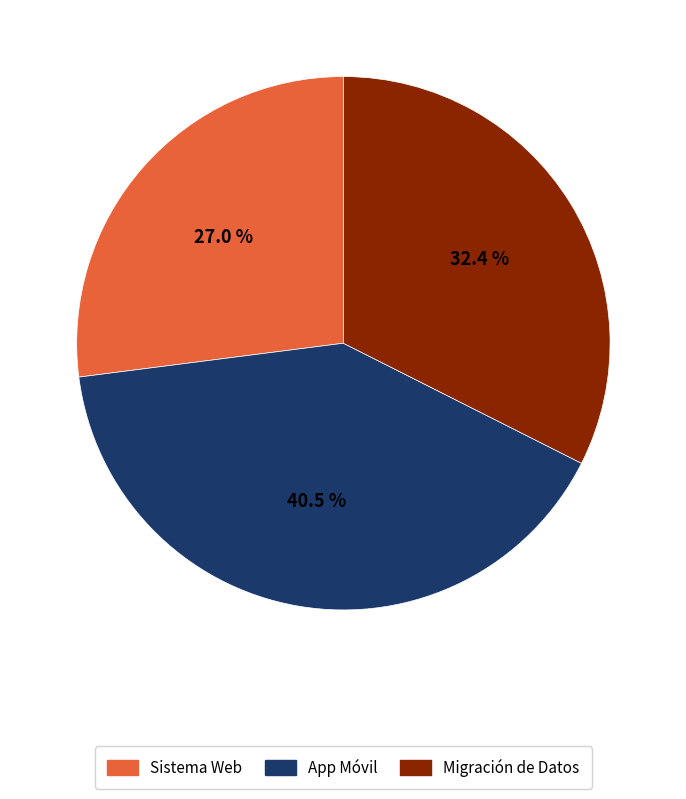

Is there a majority slice in this chart?

No